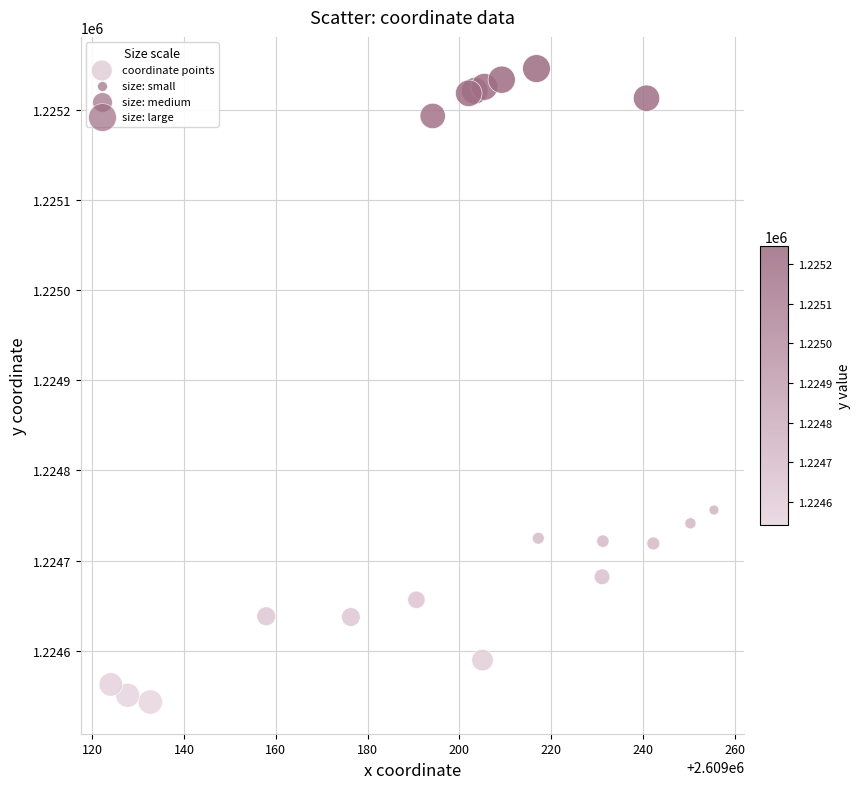

What Y value in the scatter plot is closest to 1224894?

1224756.1